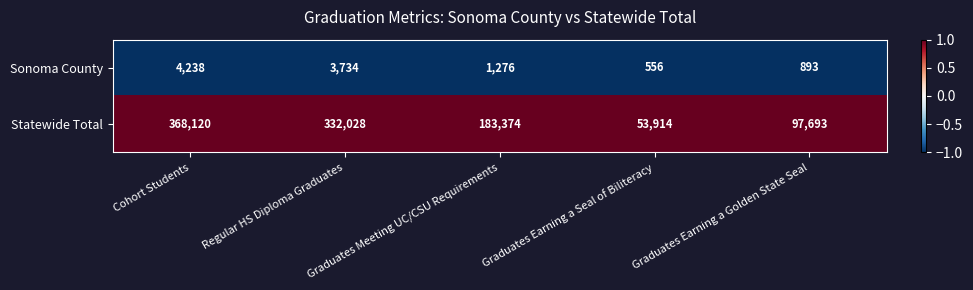

How many Statewide Total values are between 97693 and 332028?

3